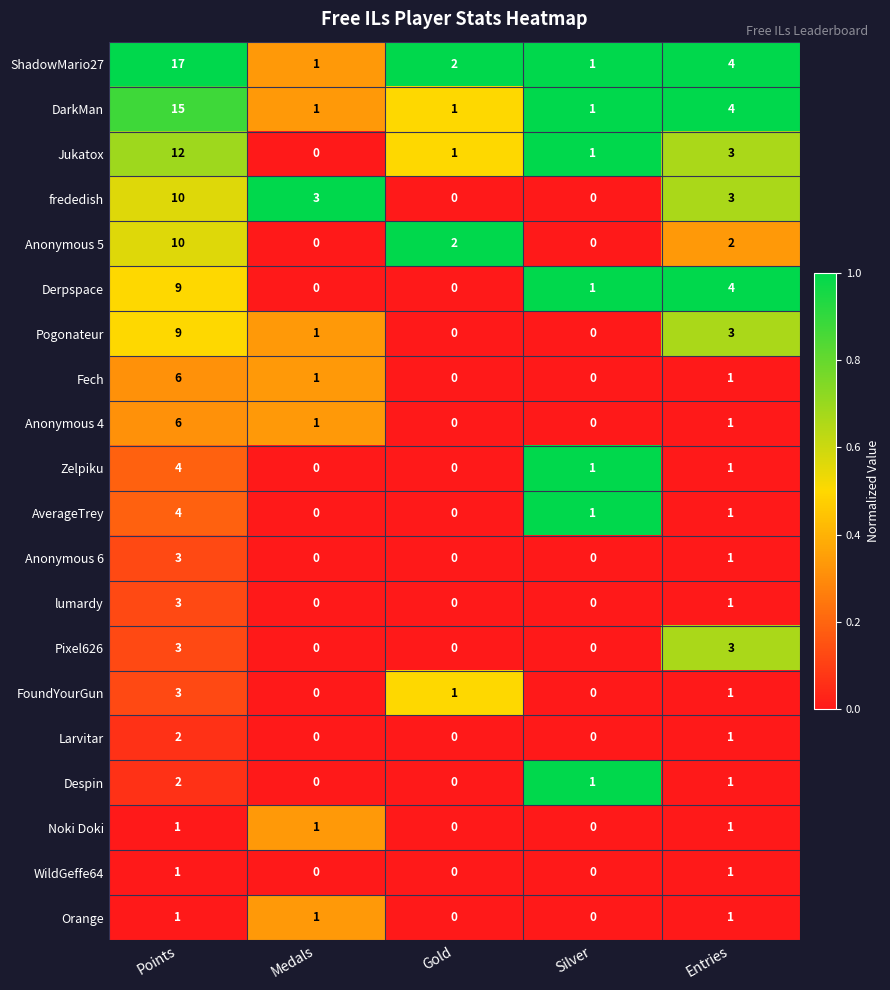

What is the spread (max minus min) of values at Medals?

3